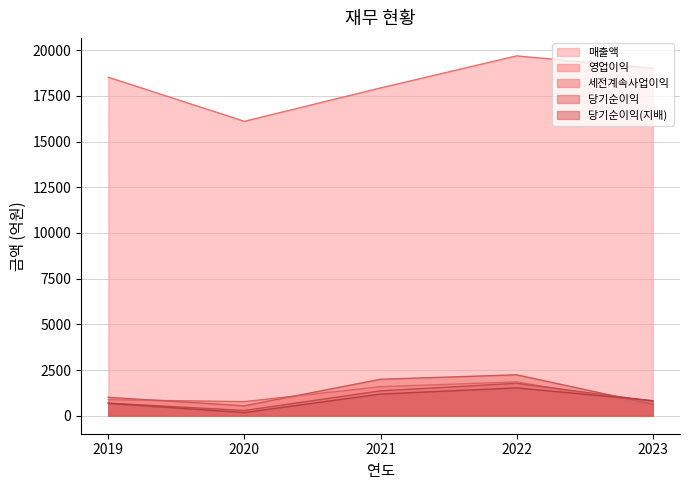

What are all the series names shown in the legend?

매출액, 영업이익, 세전계속사업이익, 당기순이익, 당기순이익(지배)